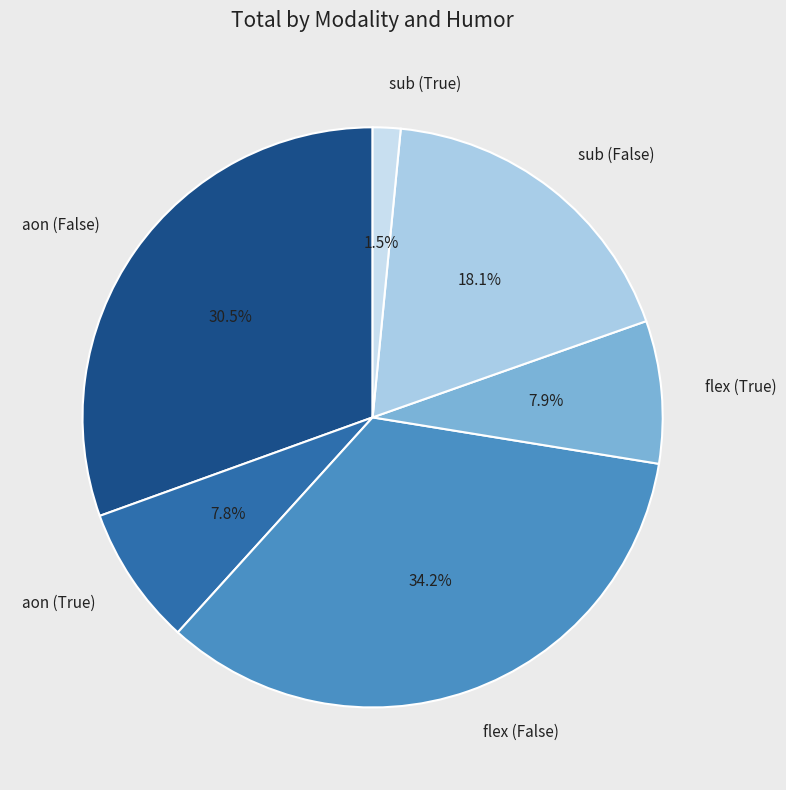

The sub (False) slice represents 18% of the pie. True or false?

True